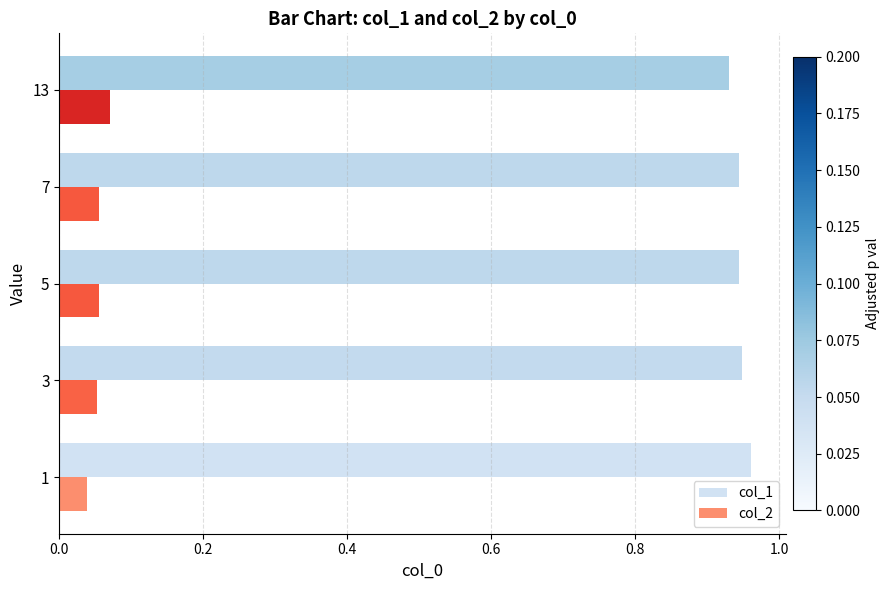

Is the value of col_1 at 5 greater than the value of col_2 at 5?

Yes